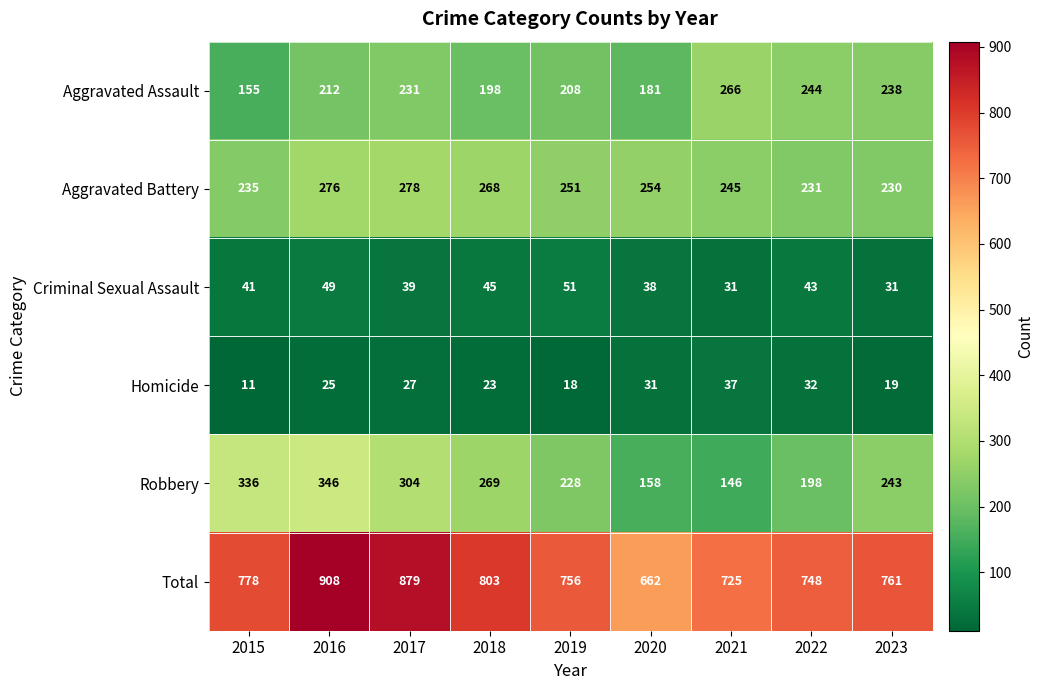

Which series has the widest spread of values?

Total